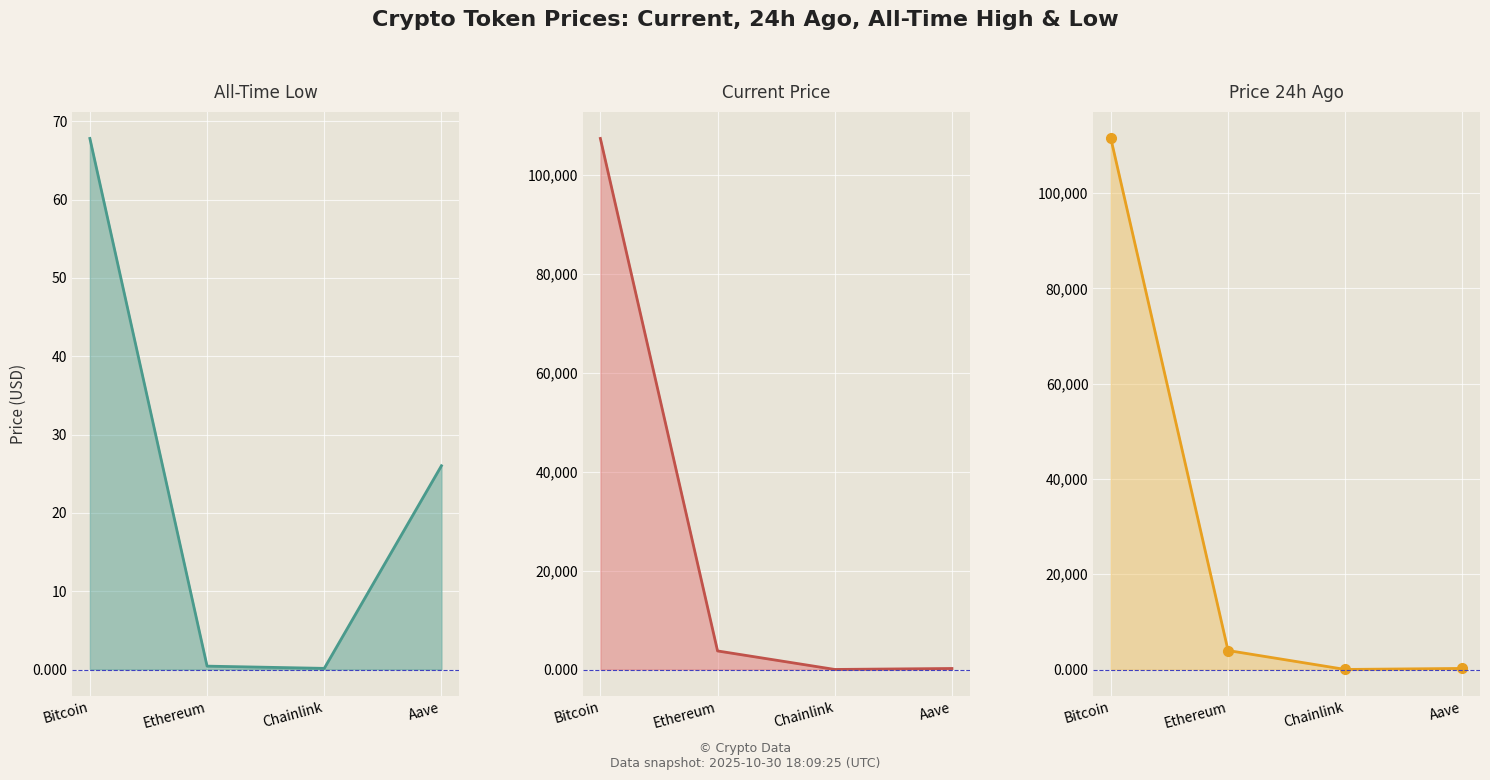

What is the total value across all series at Ethereum?

7752.8